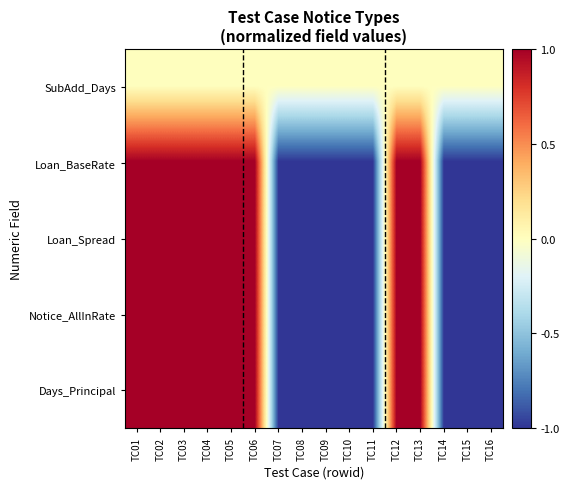

Which has a higher value, TC04 or TC08?

TC04